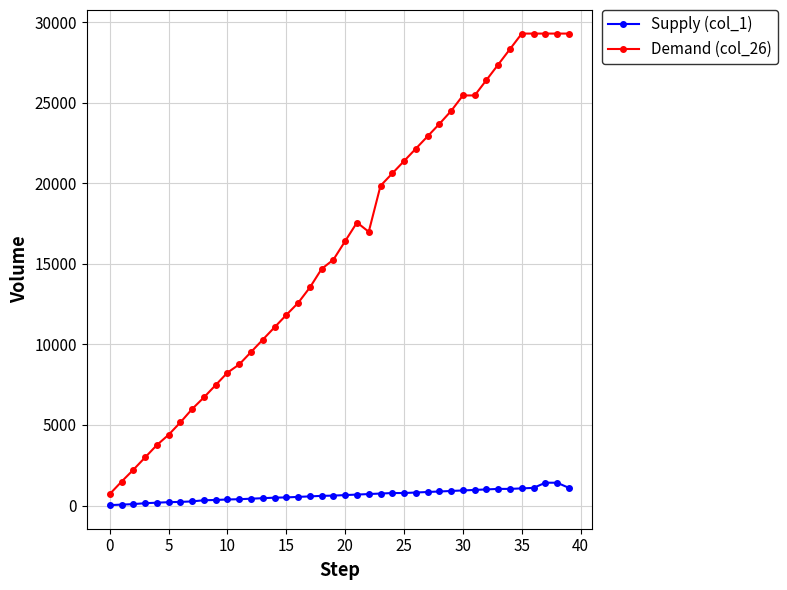

True or false: Demand (col_26) and Supply (col_1) intersect in this chart.

False